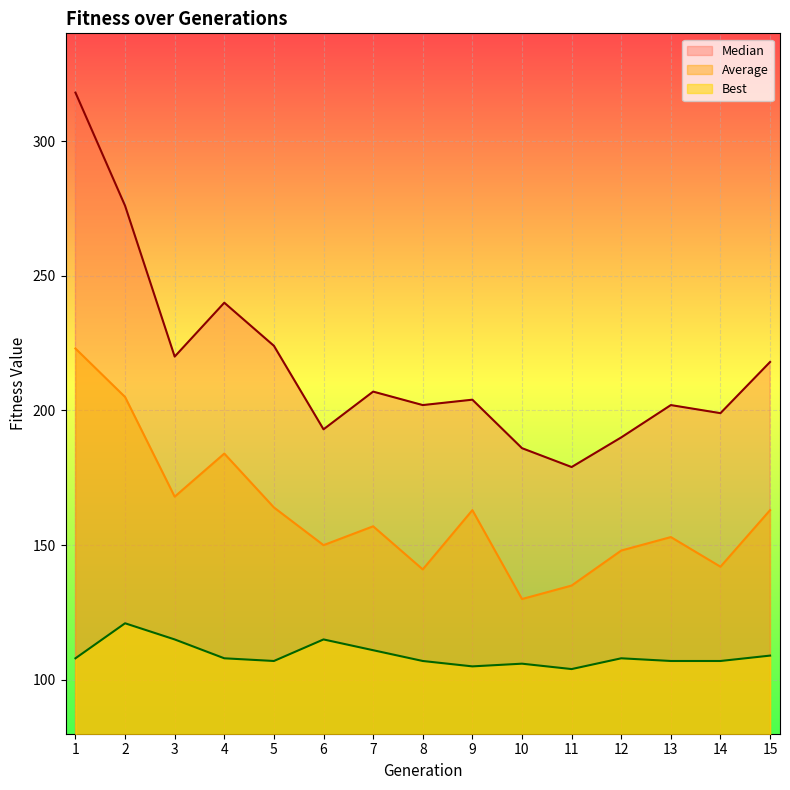

At which category is the sum across all series the highest?

1